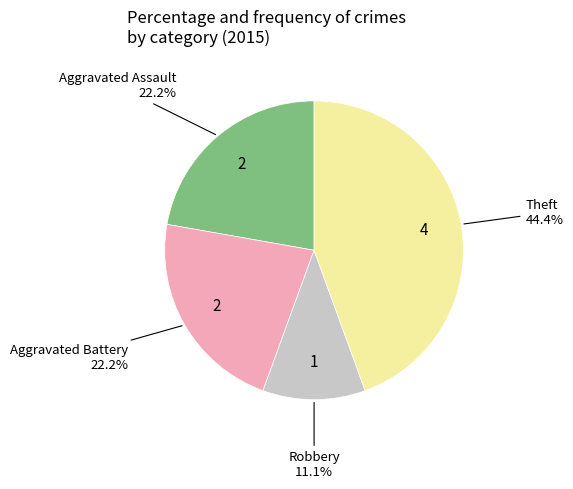

How many slices are in this pie chart?

4